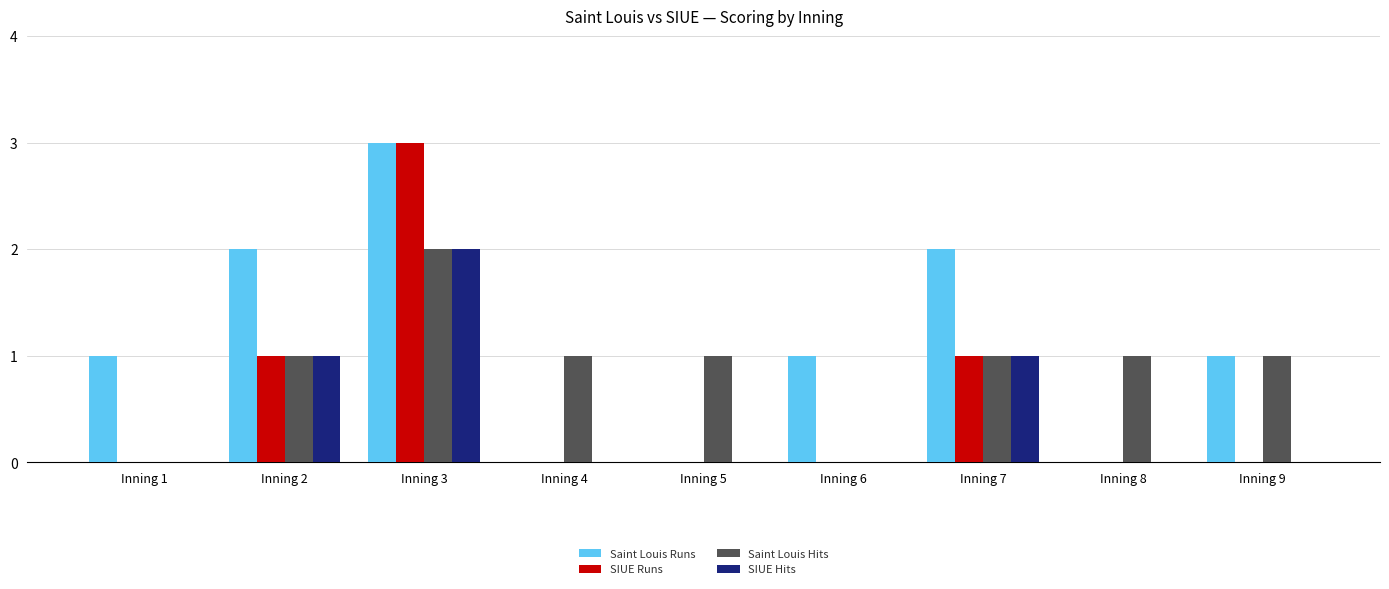

What is the average value of the SIUE Runs series?

1